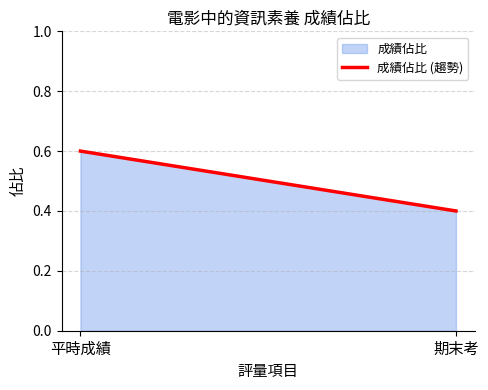

List the labels in order of value, largest first.

平時成績, 期末考